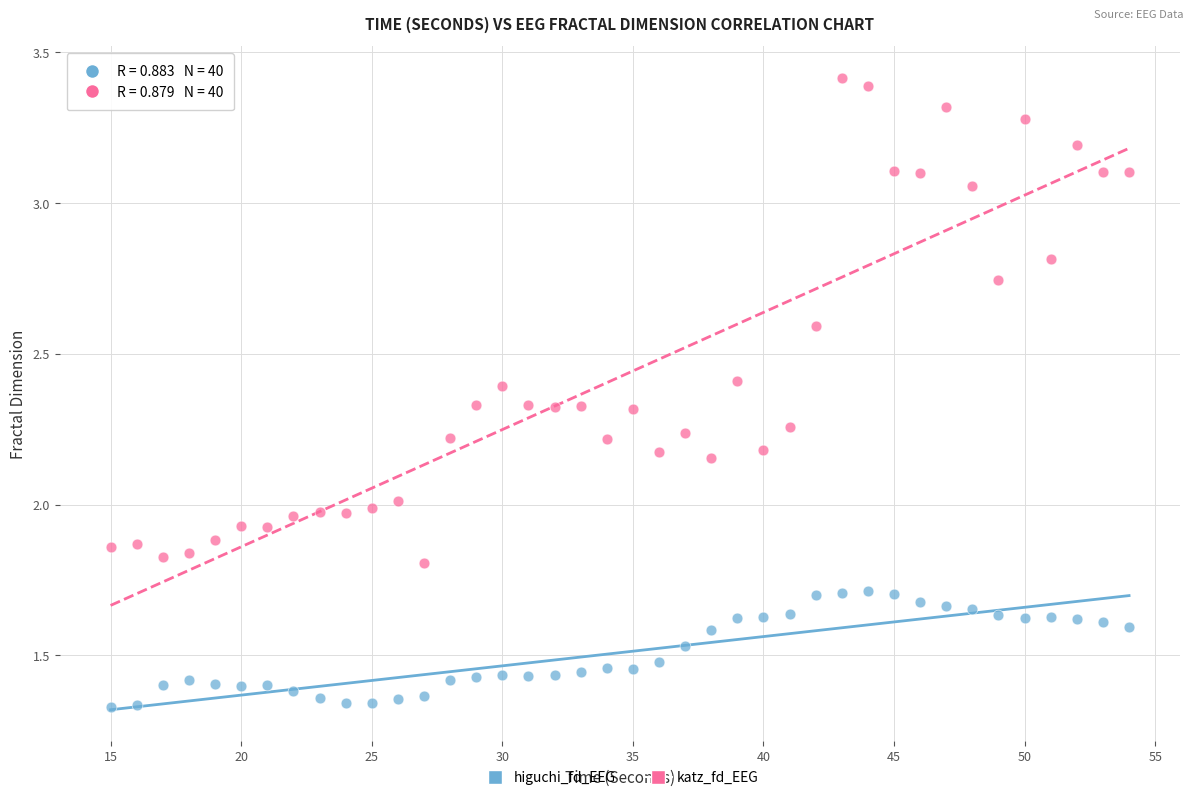

Across all data points, what is the range of Y values (max minus min)?

2.1